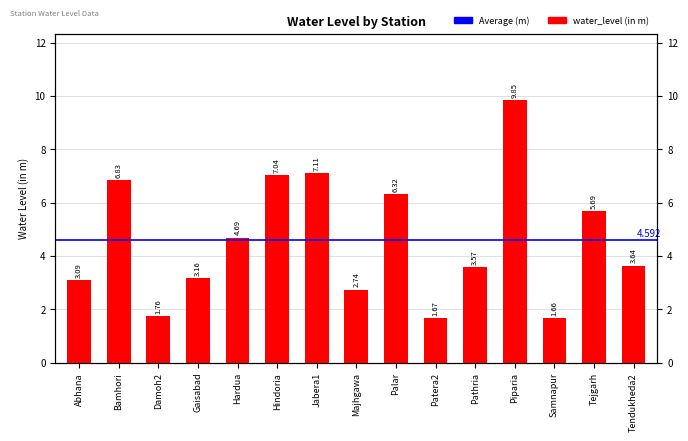

Is it true that the value at Tejgarh is 10.1?

False